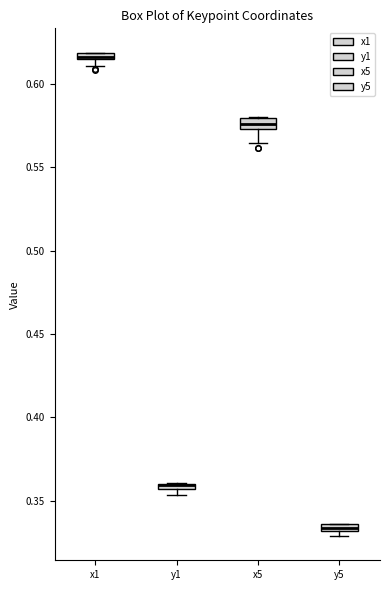

Where is the lower edge of the box for y1 on the y-axis? The values are not printed on the chart, so give them approximately, as read against the axis.

0.355